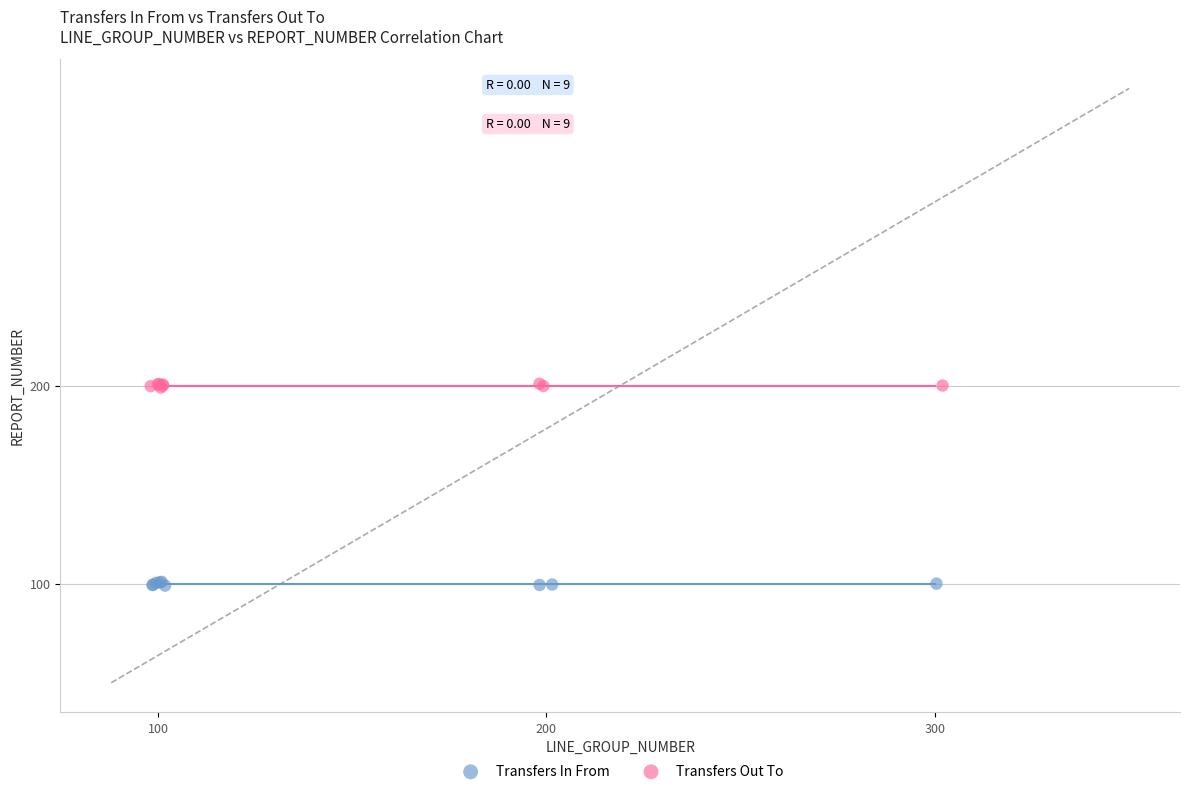

Which series reaches the minimum Y coordinate?

Transfers In From